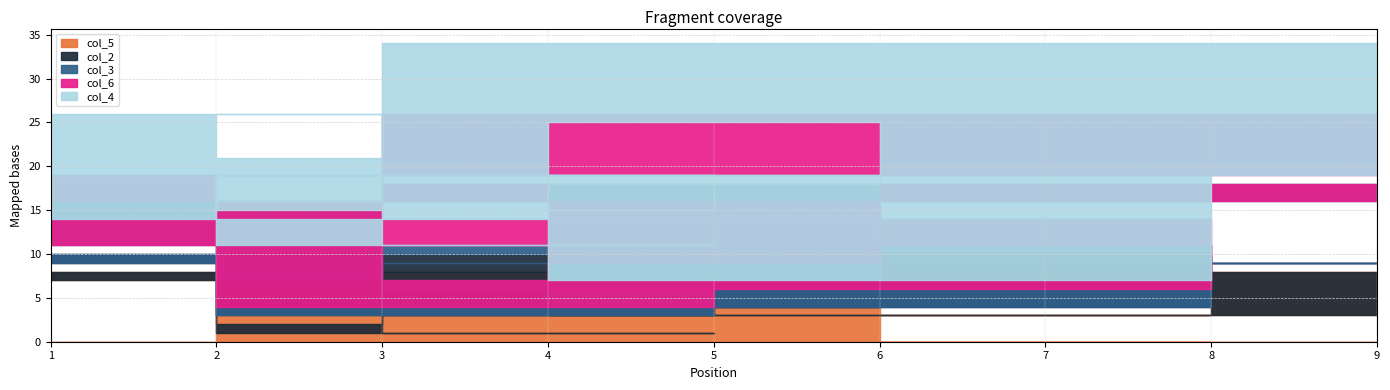

What is the total value across all series at 4?

14